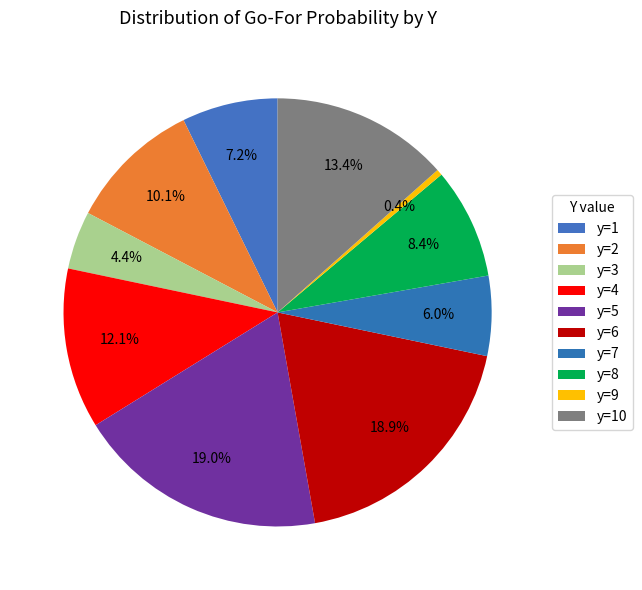

True or false: y=6 accounts for 19% of the total.

True